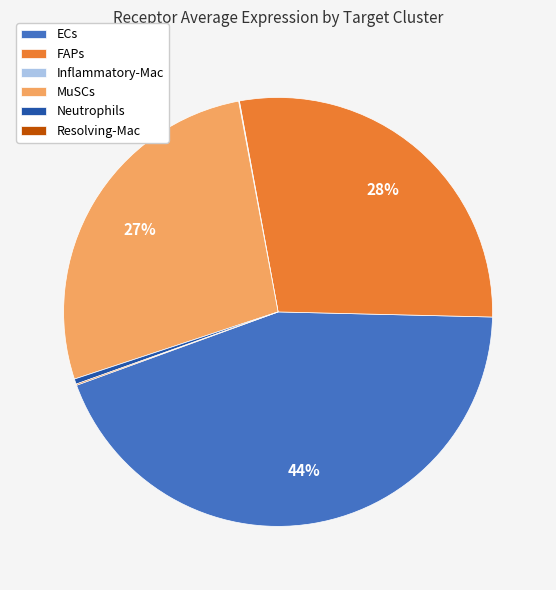

True or false: MuSCs accounts for 33% of the total.

False